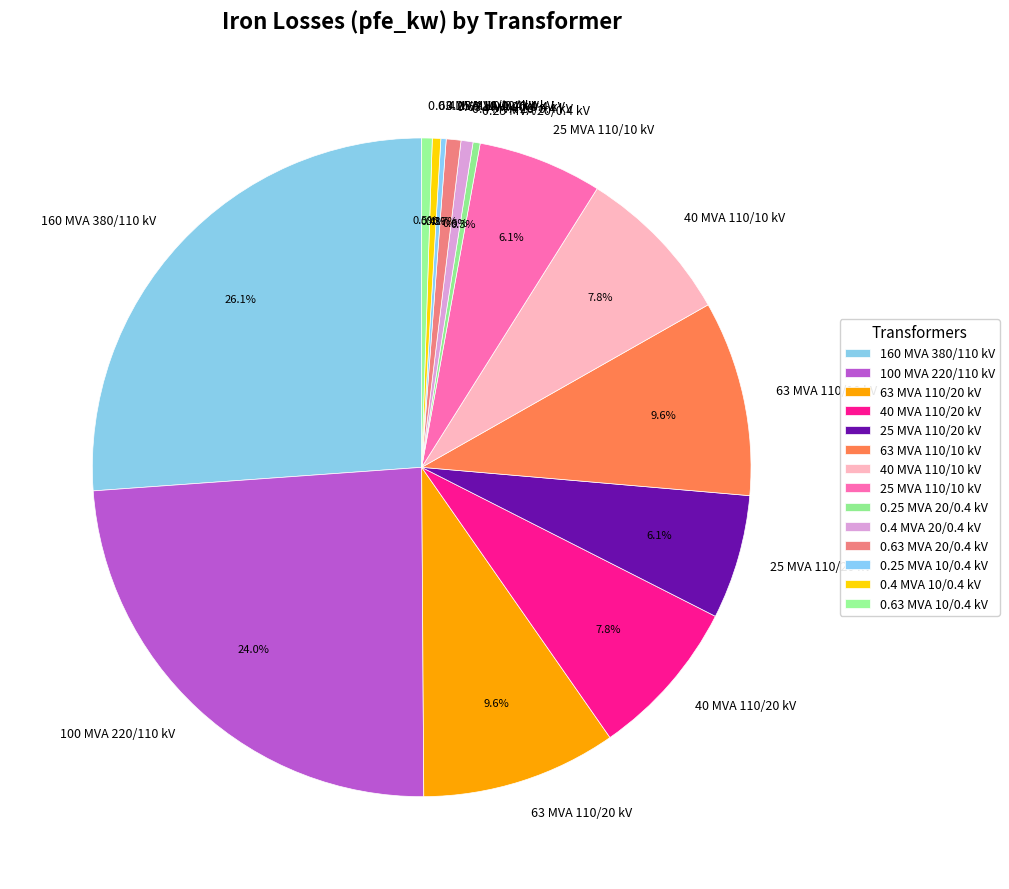

Is there a majority slice in this chart?

No